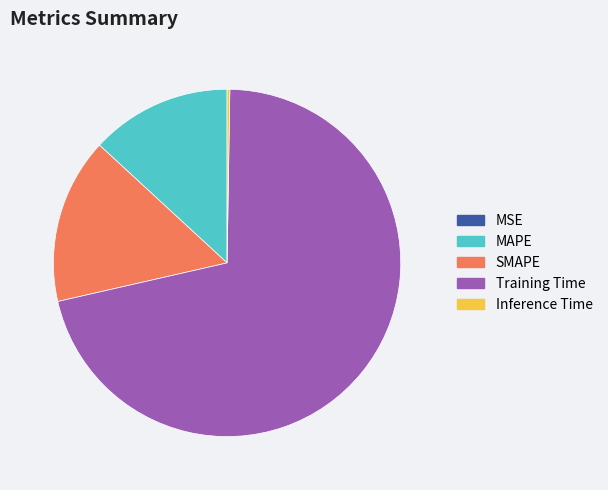

Is the sum of Training Time and MAPE greater than half?

Yes